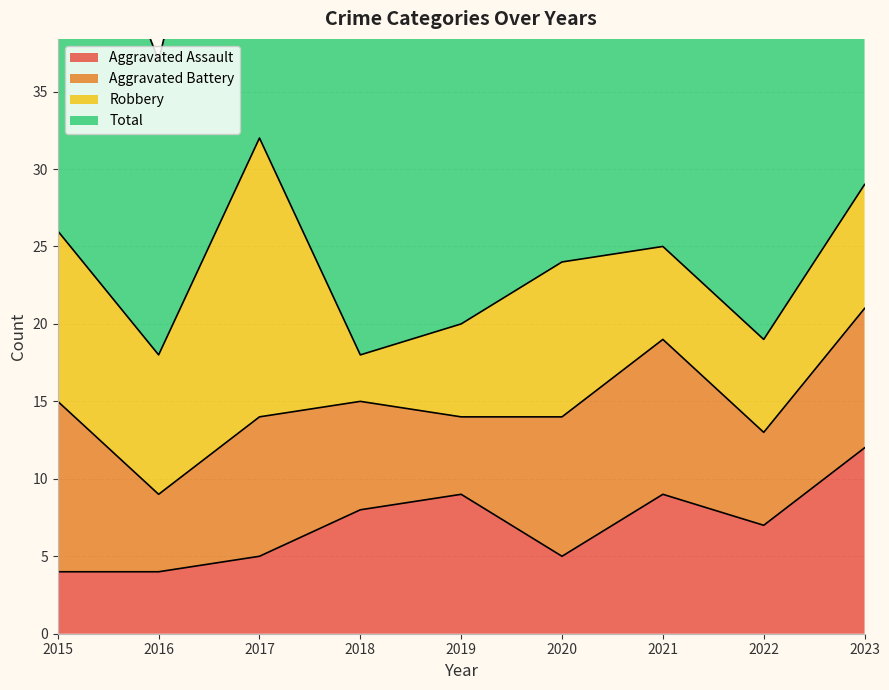

Is the value of Total at 2022 greater than the value of Aggravated Assault at 2017?

Yes